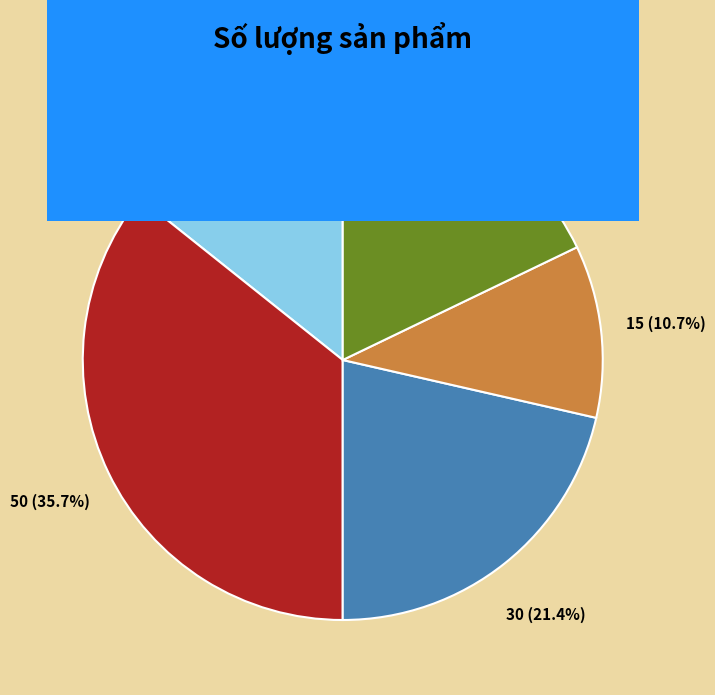

Between Bàn phím cơ and Laptop Dell, which is larger?

Bàn phím cơ